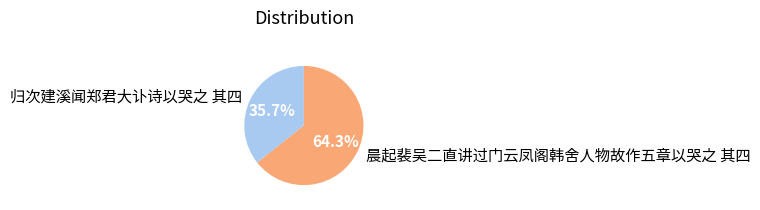

Rank the categories by value from lowest to highest.

归次建溪闻郑君大讣诗以哭之 其四, 晨起裴吴二直讲过门云凤阁韩舍人物故作五章以哭之 其四